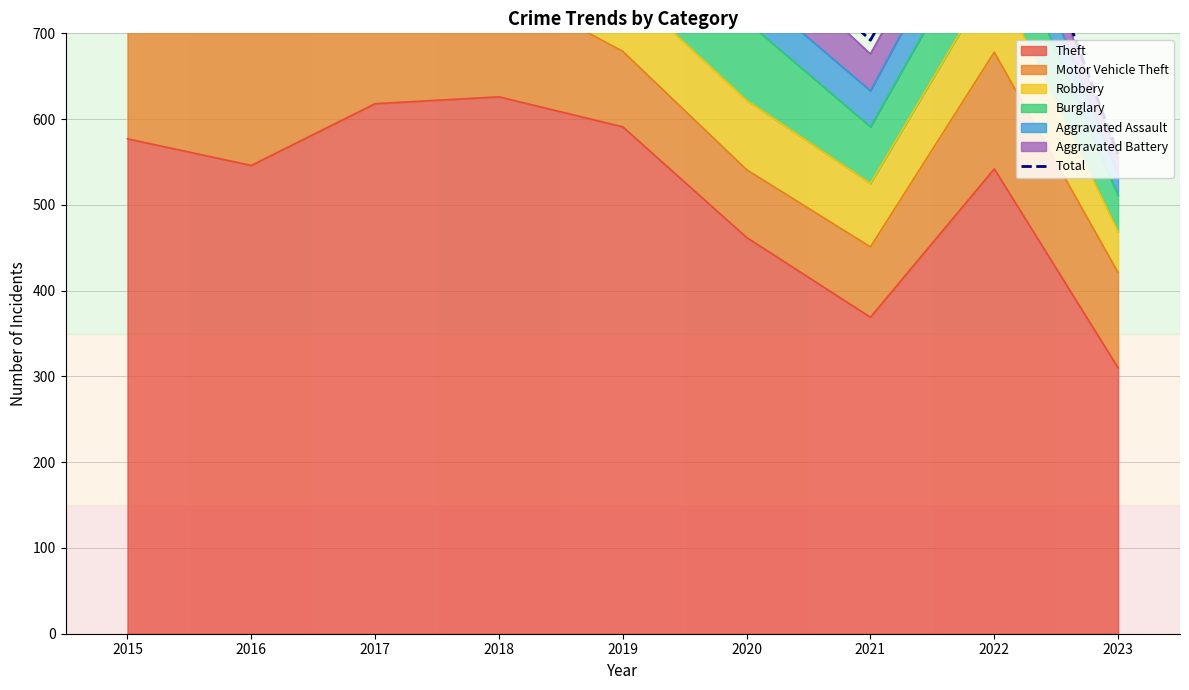

Is it true that the value at 2023 is 153?

False